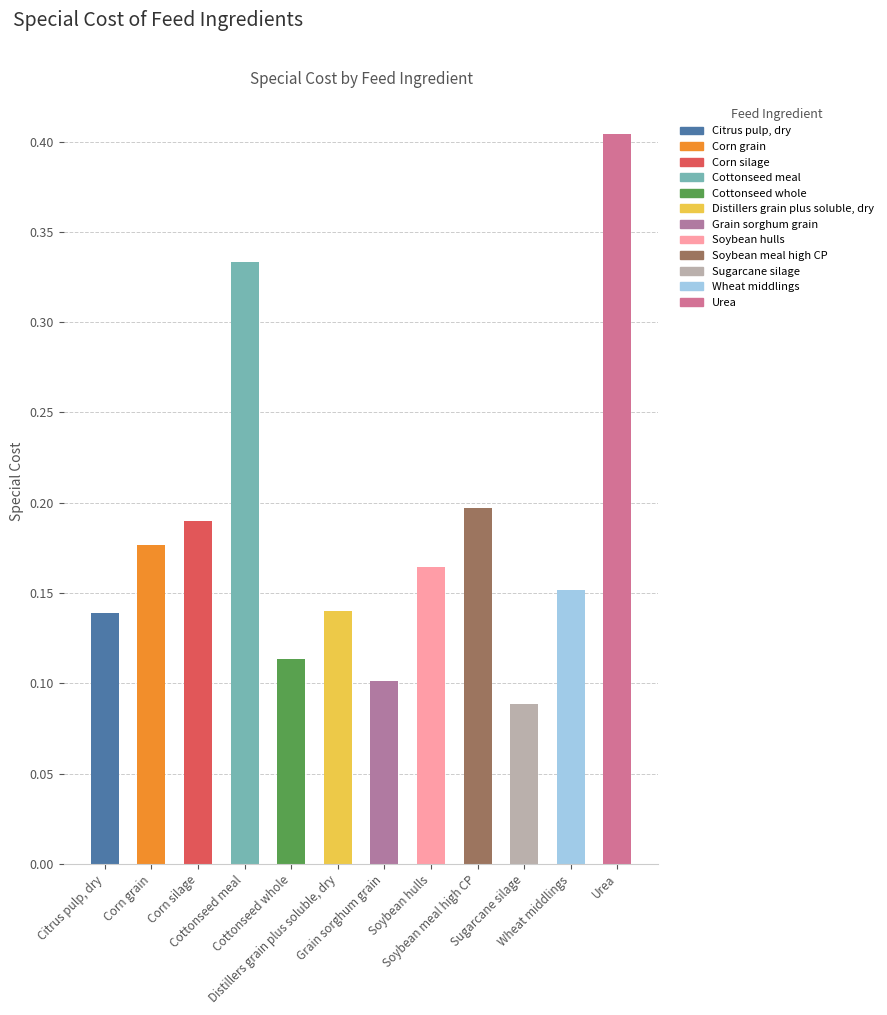

Count the values in the range 0 to 1.

12